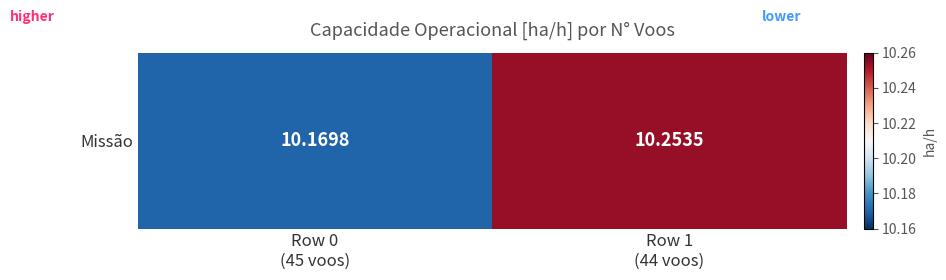

What is the average value?

10.2